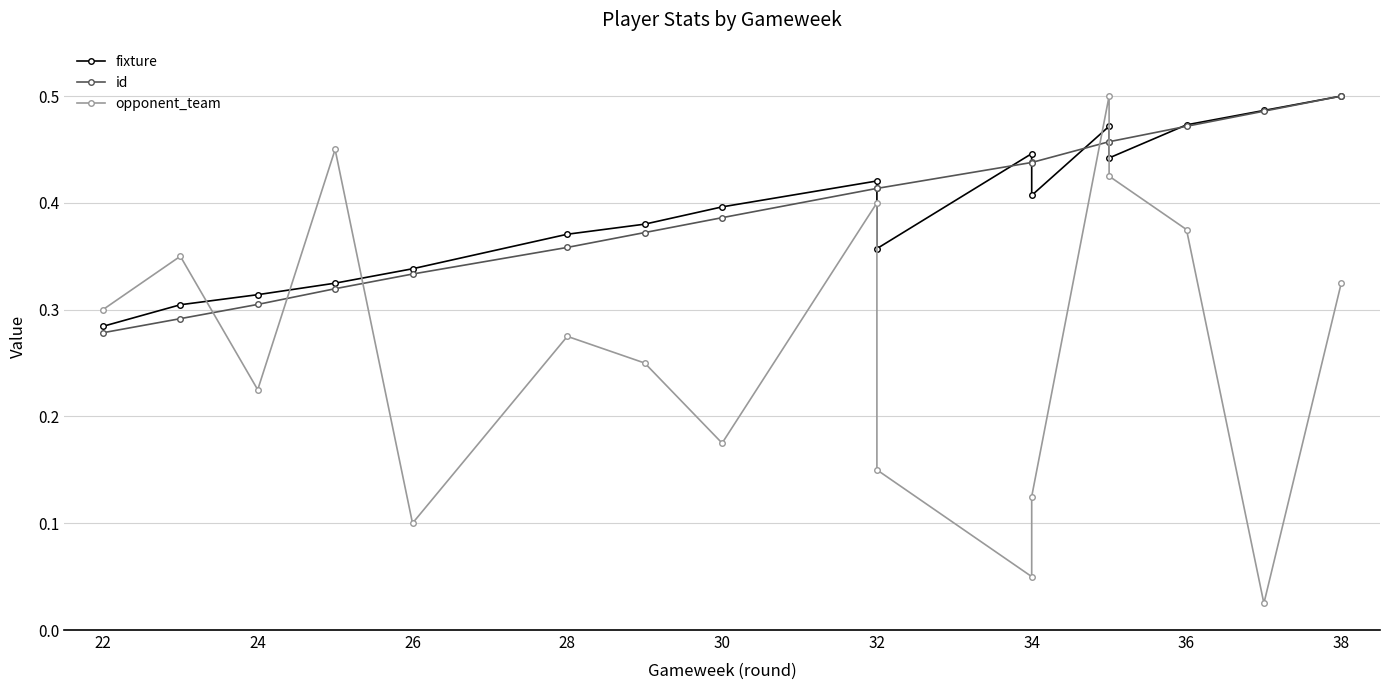

How many lines are shown in the chart?

3